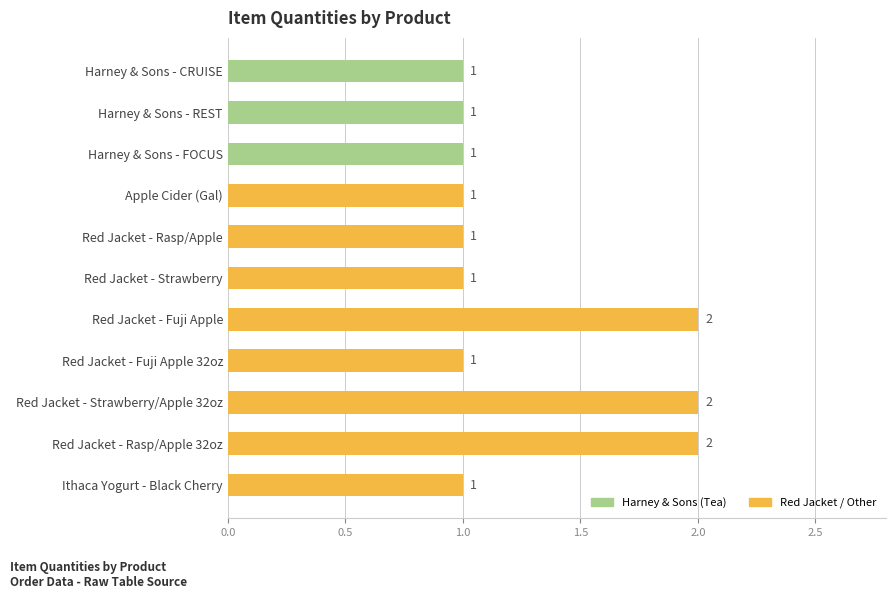

What is the label of the 9th bar from the bottom?

Harney & Sons - FOCUS